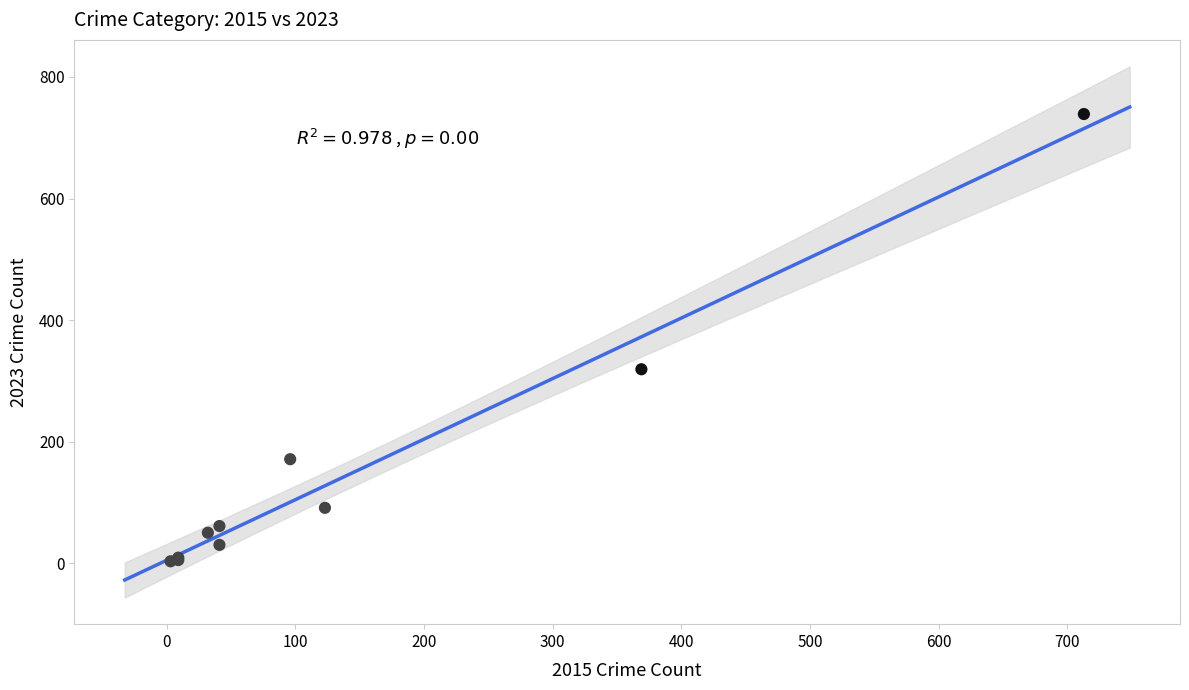

What Y value in the scatter plot is closest to 371?

319